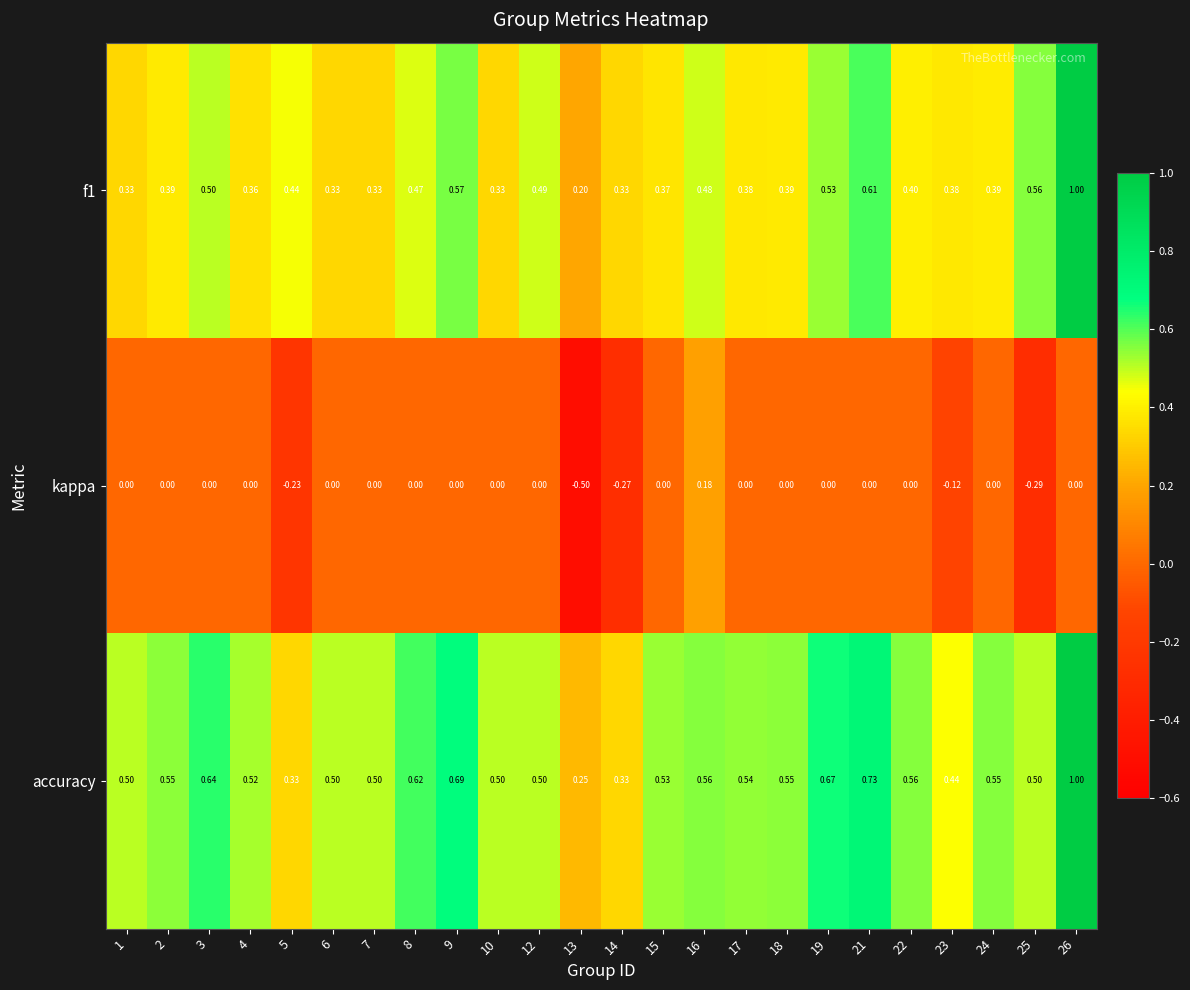

Which series has the largest total across all categories?

accuracy